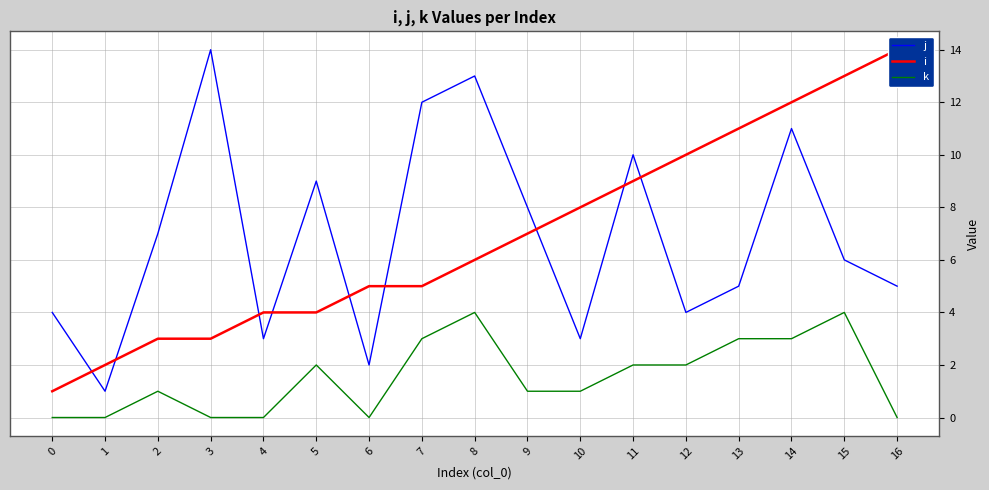

True or false: k has a value of 2 at 16.

False